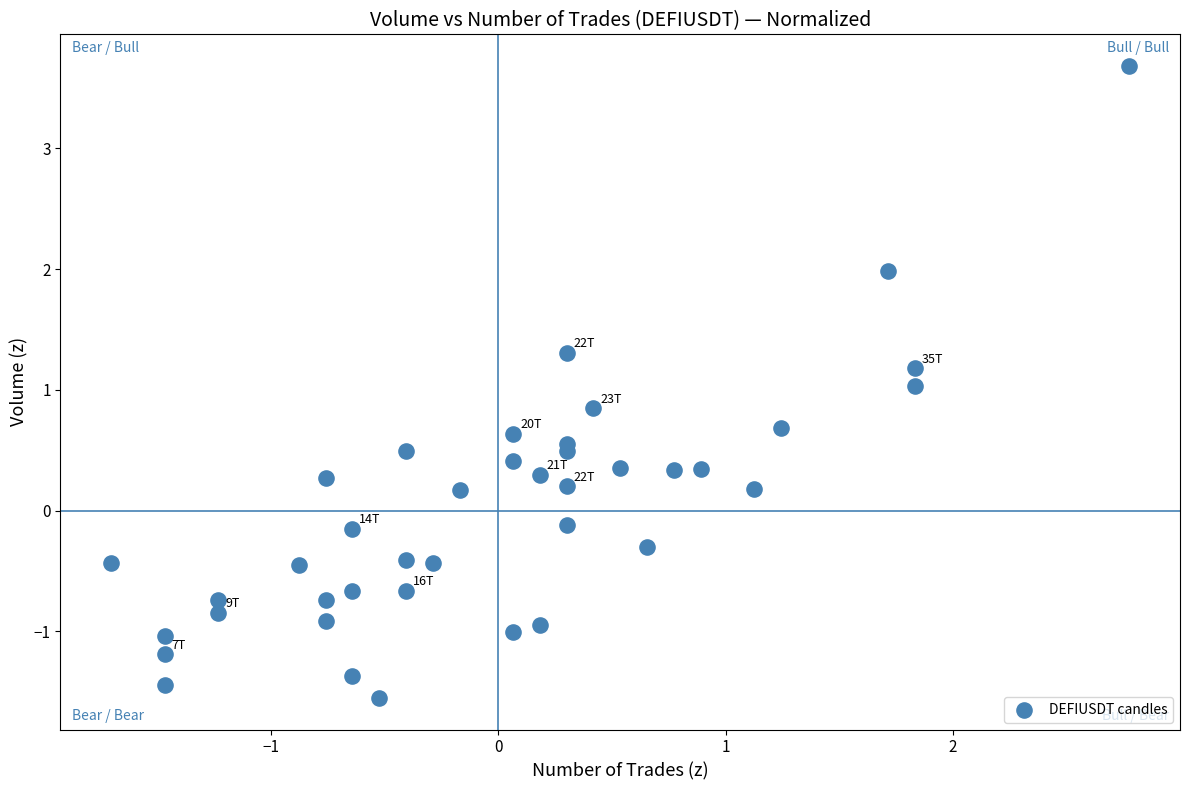

What is the range of X values (max minus min)?

4.5